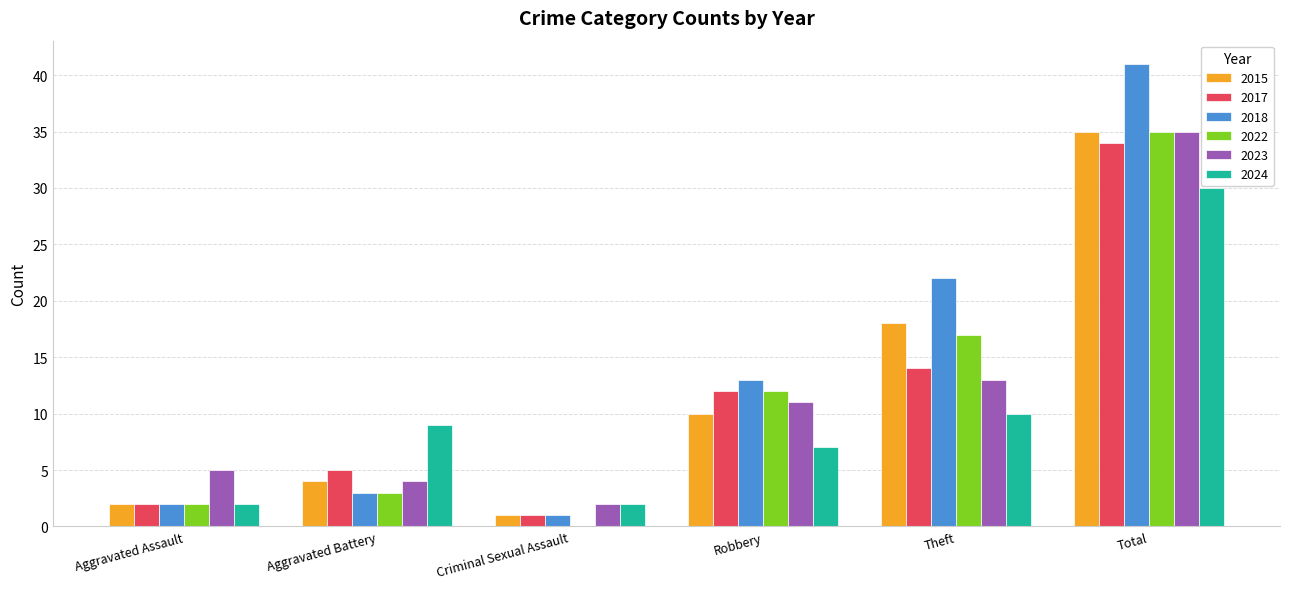

How many data points does each series have?

6